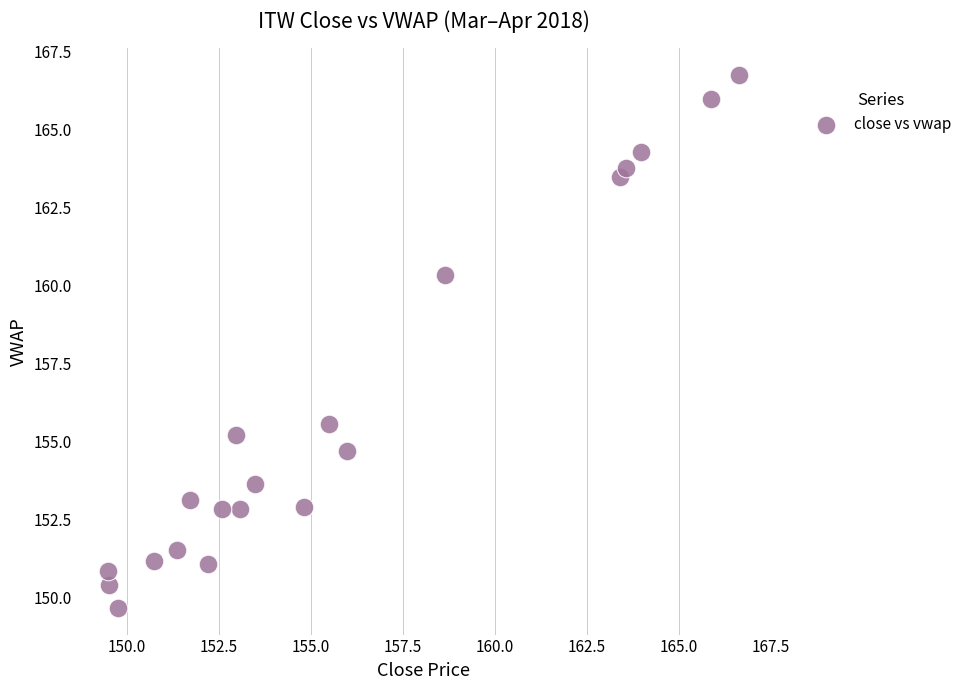

What is the range of Y values (max minus min)?

17.1